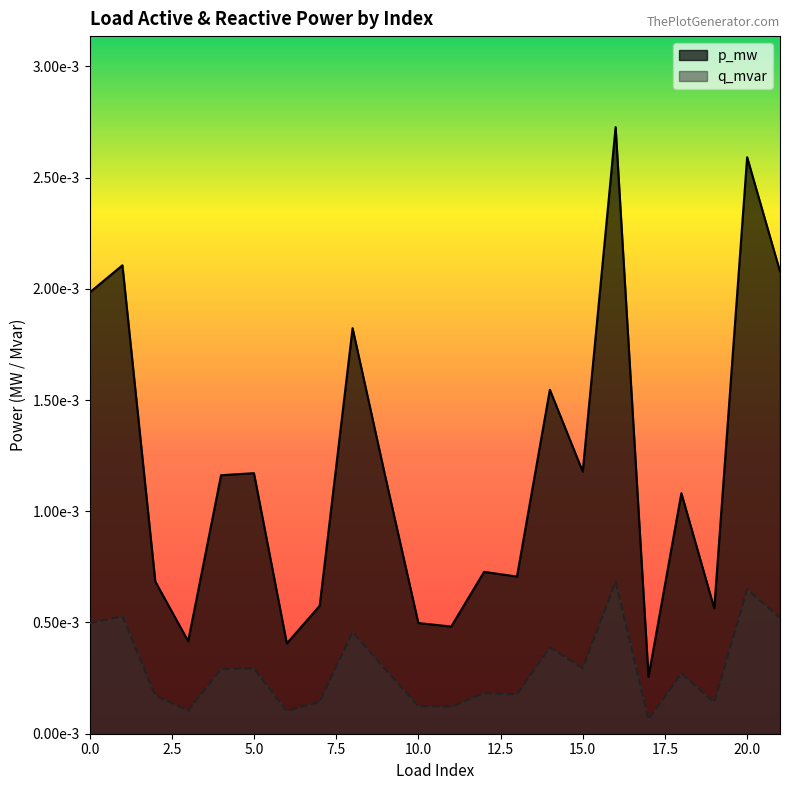

At how many categories does at least one series exceed 0?

22